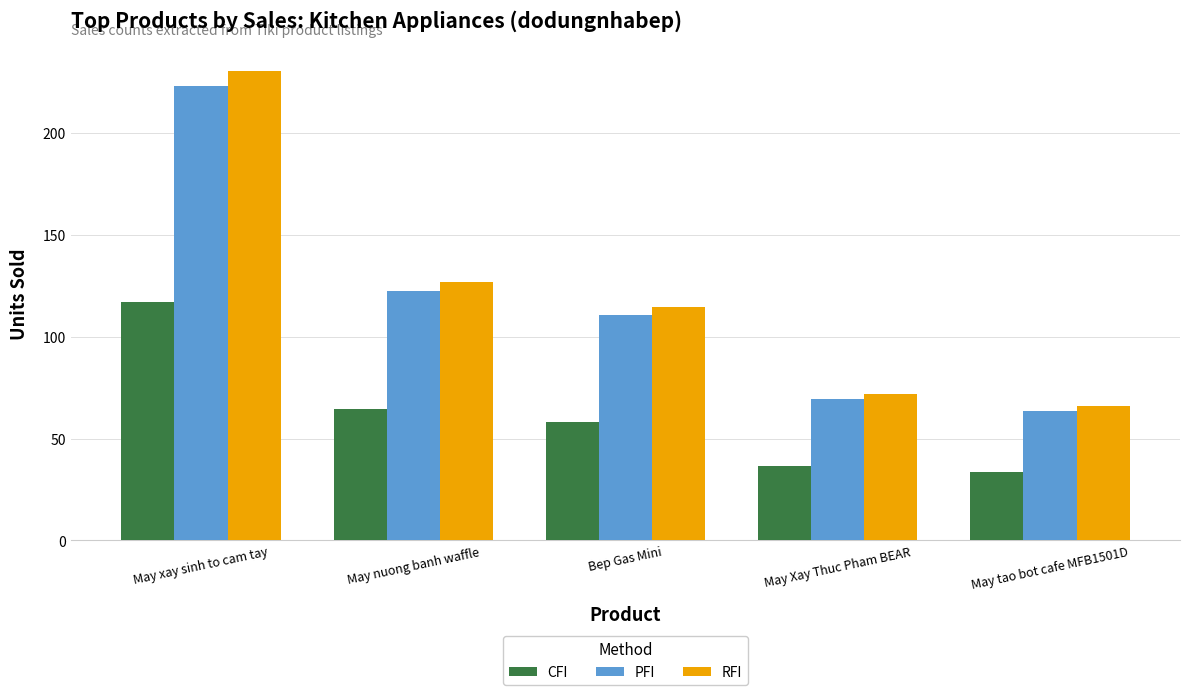

Which series has the largest range (max minus min)?

RFI